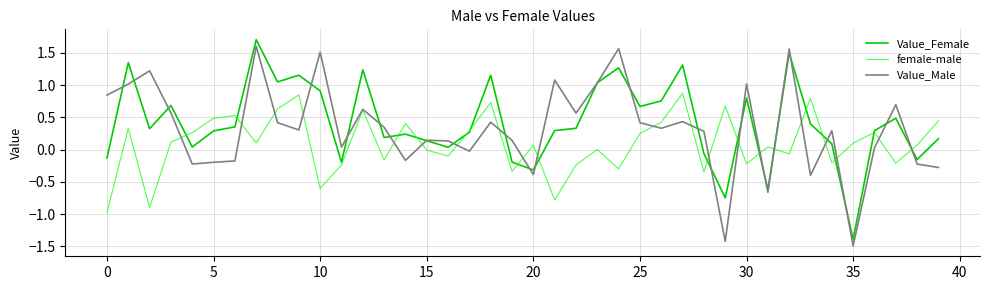

Is this an area chart (filled region under the line)?

No